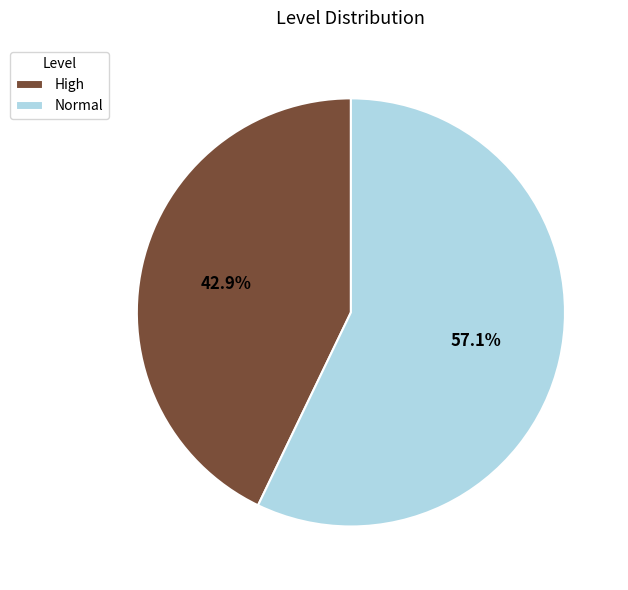

Does any single category account for the majority?

Yes